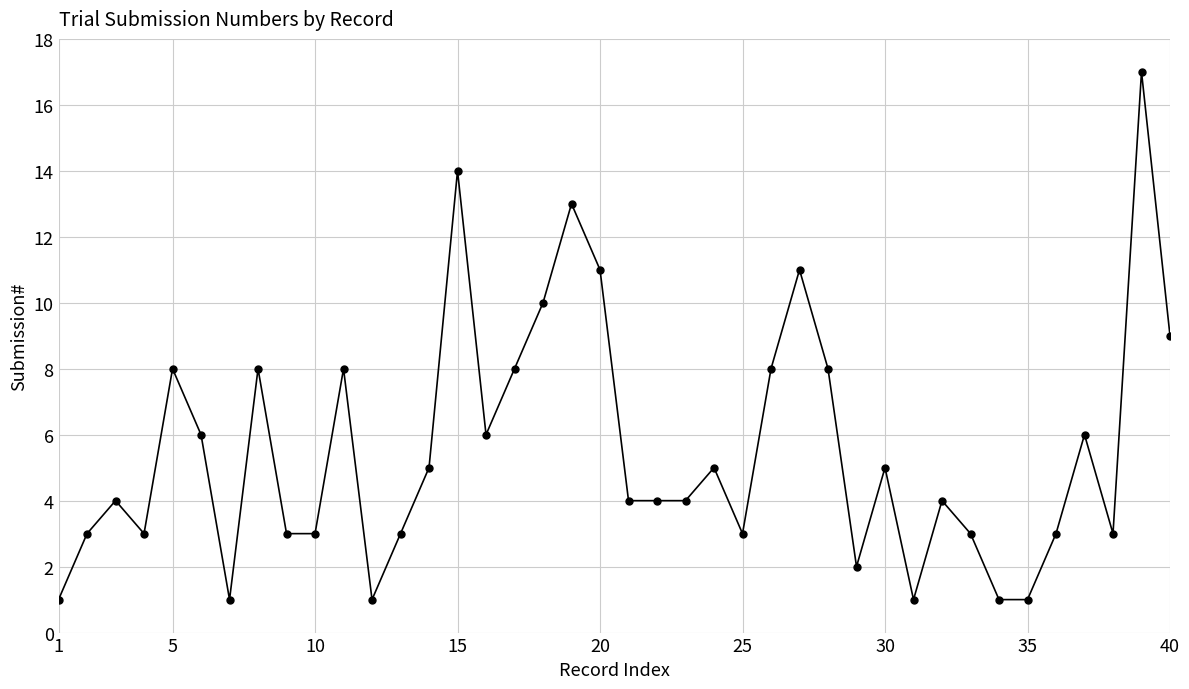

What is the minimum value shown in the chart?

1